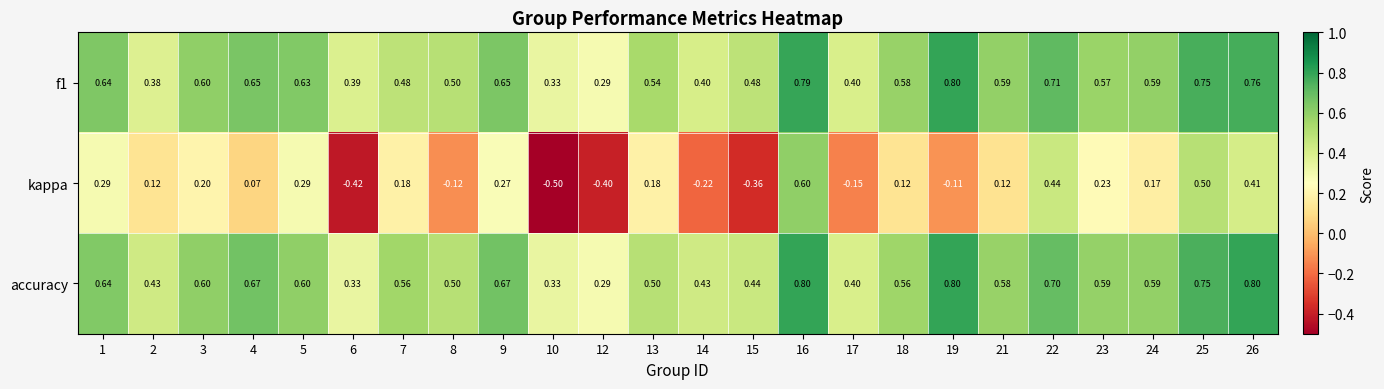

Between 15 and 17, which series saw the biggest shift?

kappa